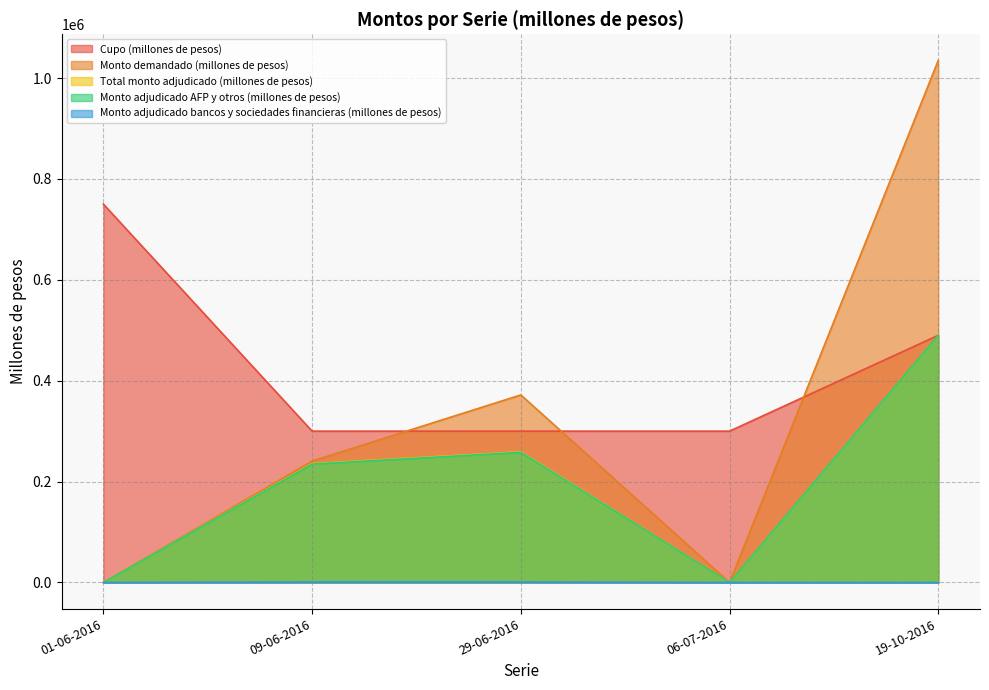

At which label does Monto demandado (millones de pesos) first exceed 240600?

29-06-2016